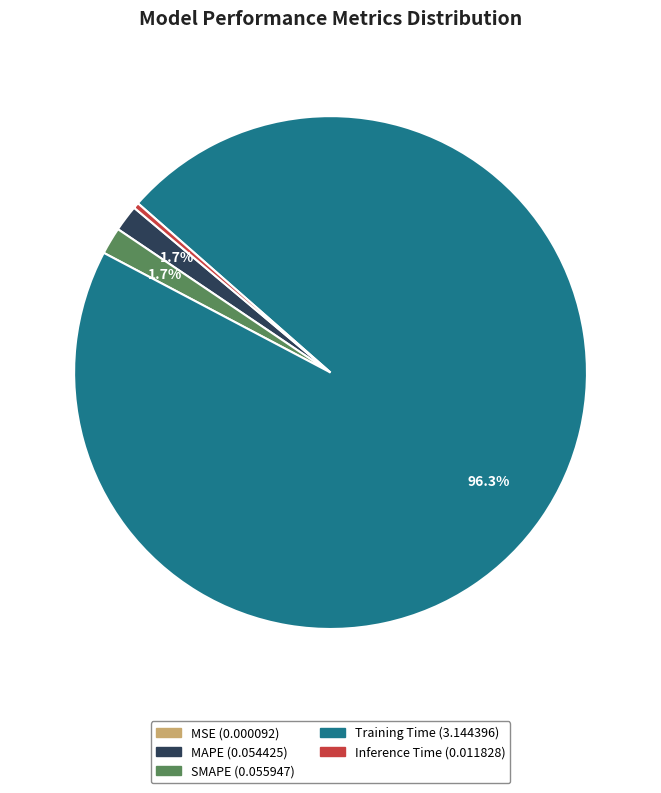

Is there a majority slice in this chart?

Yes